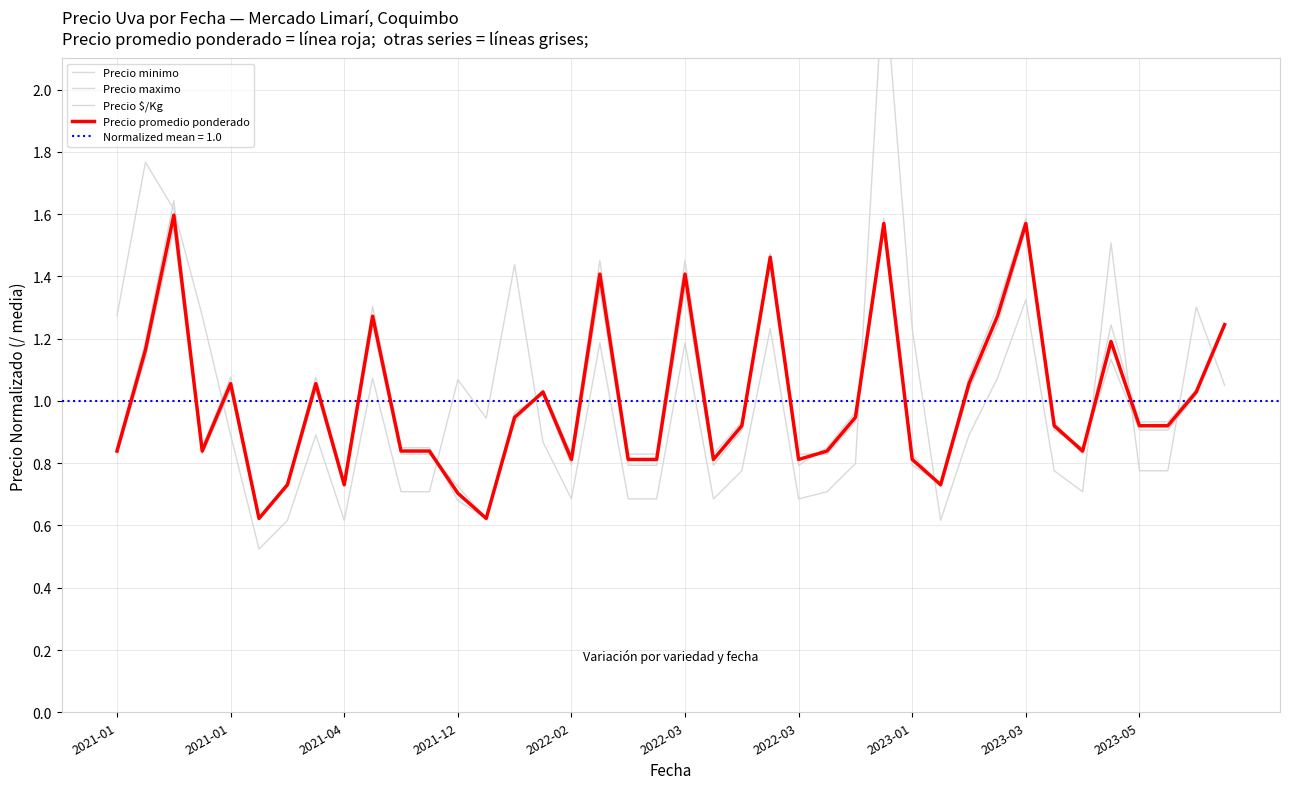

Which has a higher value, 16 or 2021-01?

2021-01